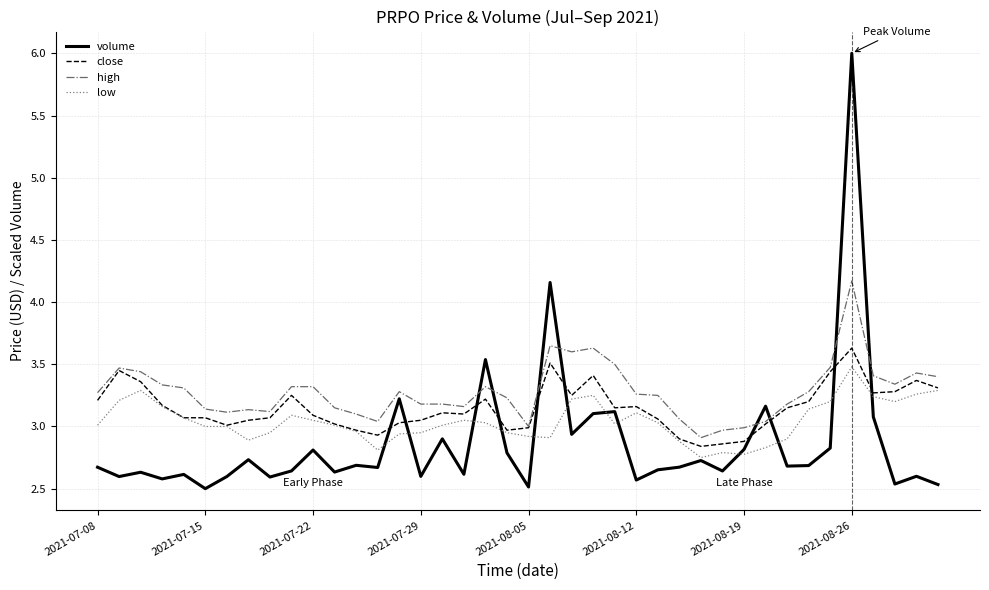

Which series has the largest range (max minus min)?

volume